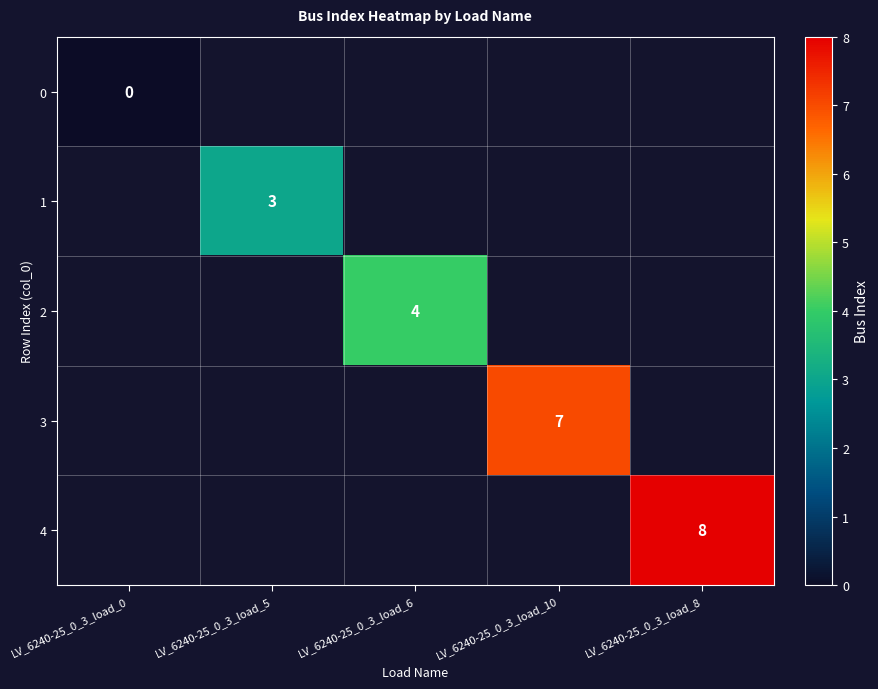

The value of 1 at LV_6240-25_0_3_load_5 is 3. True or false?

True